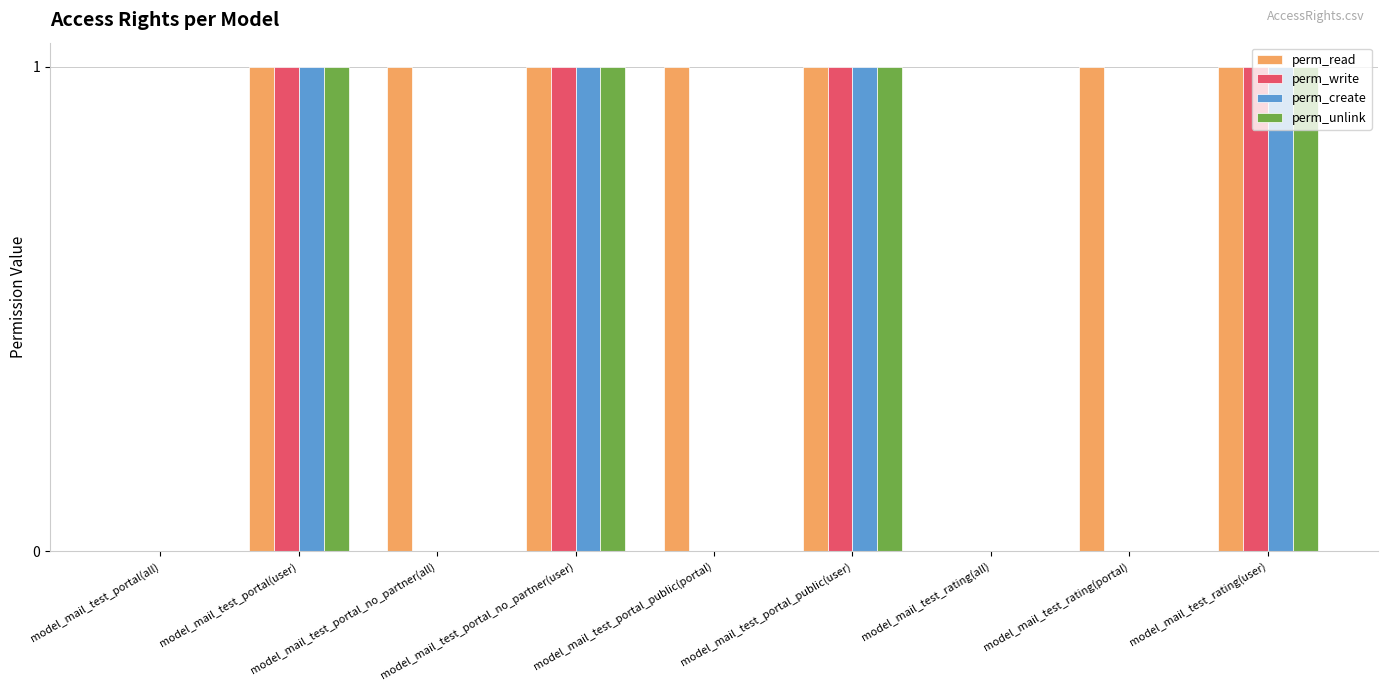

How many perm_create values are between 0 and 1?

9